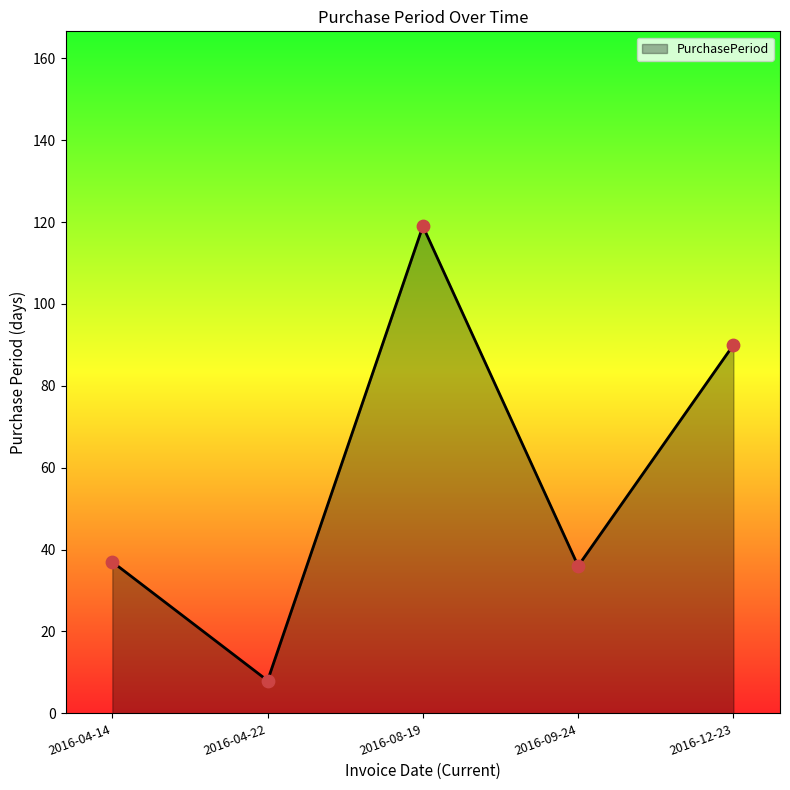

What is the ratio of the value at 2016-09-24 to the value at 2016-04-22?

4.5